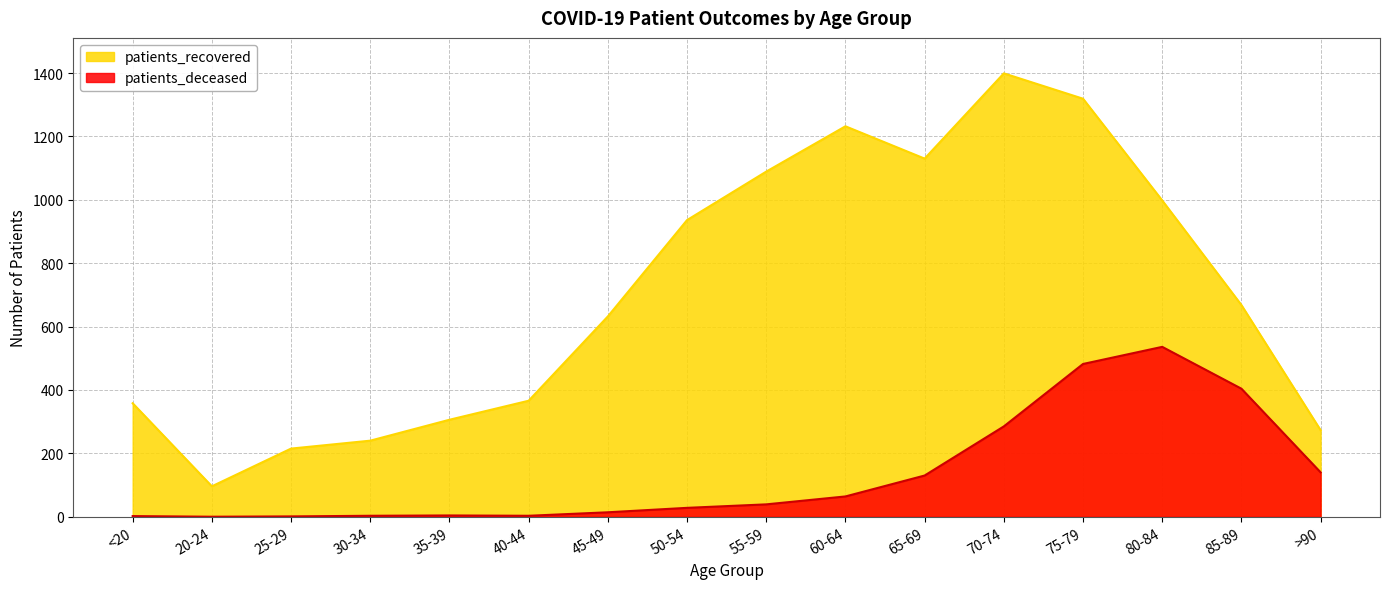

What is the sum of the patients_deceased values at 65-69 and 25-29?

131